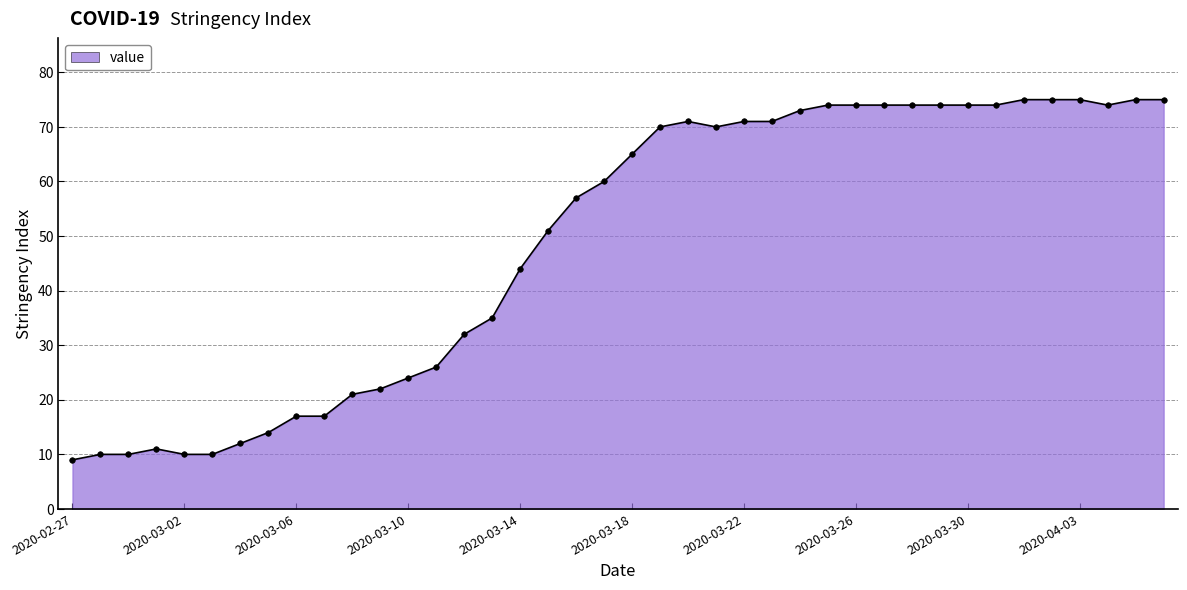

What is the average value?

49